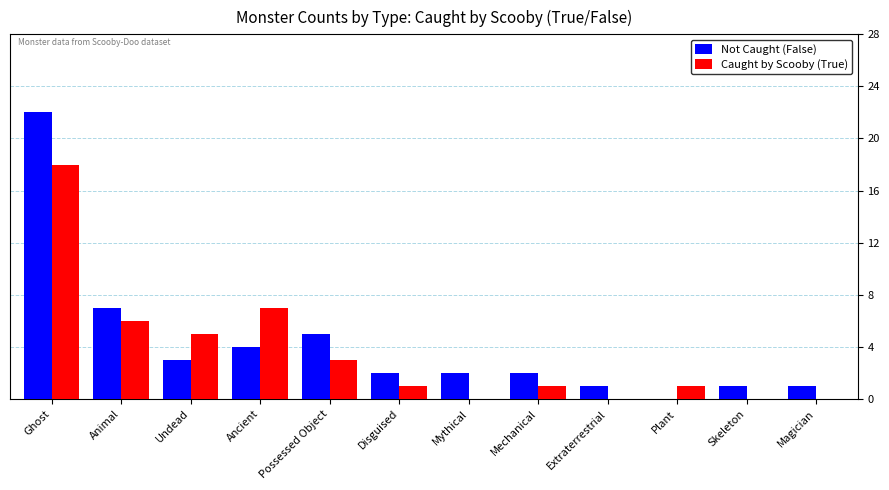

Which category has the highest value across all series?

Ghost